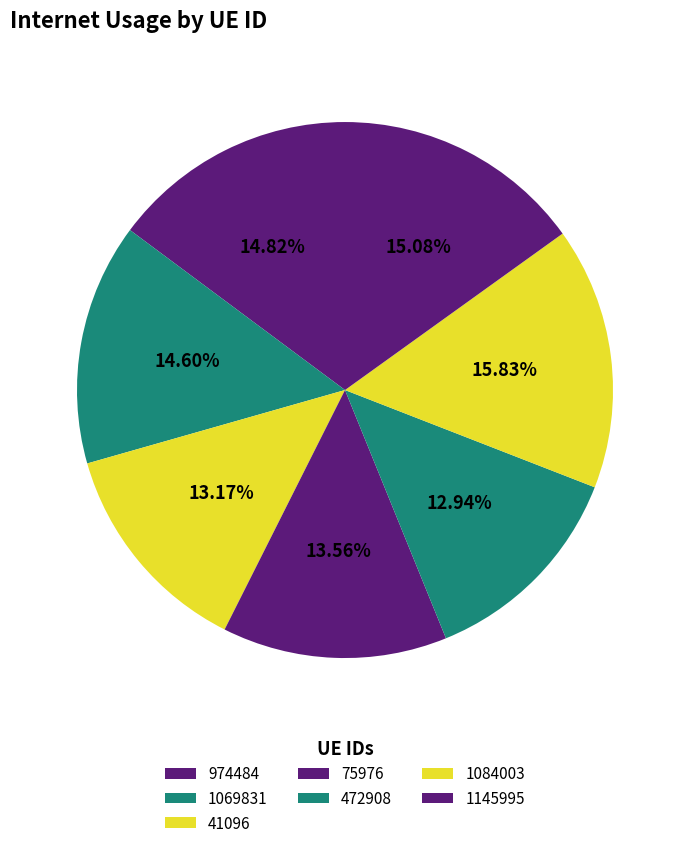

Combined, do 41096 and 974484 account for over 50%?

No